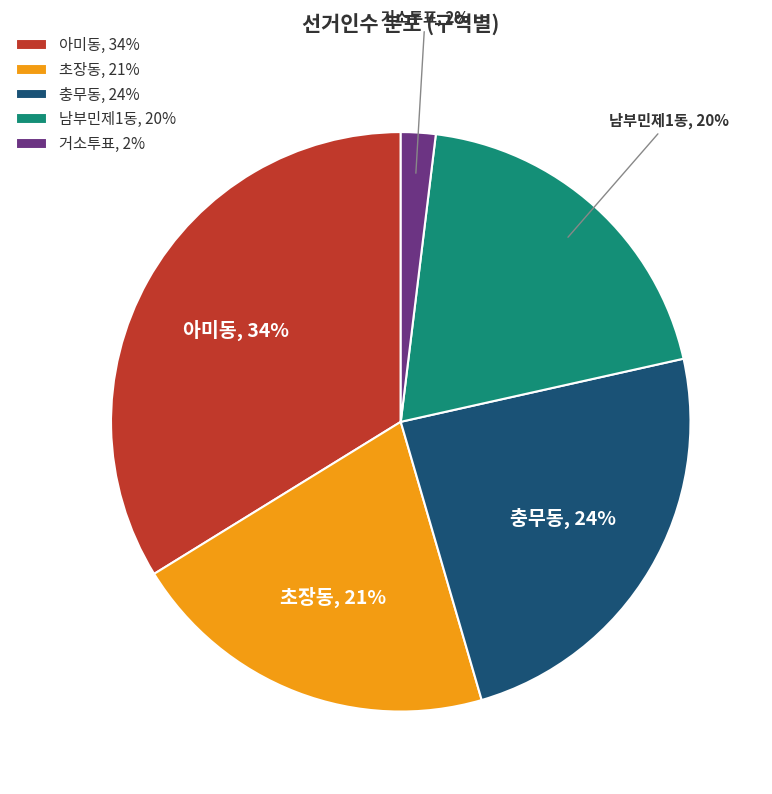

Between 초장동 and 남부민제1동, which is larger?

초장동